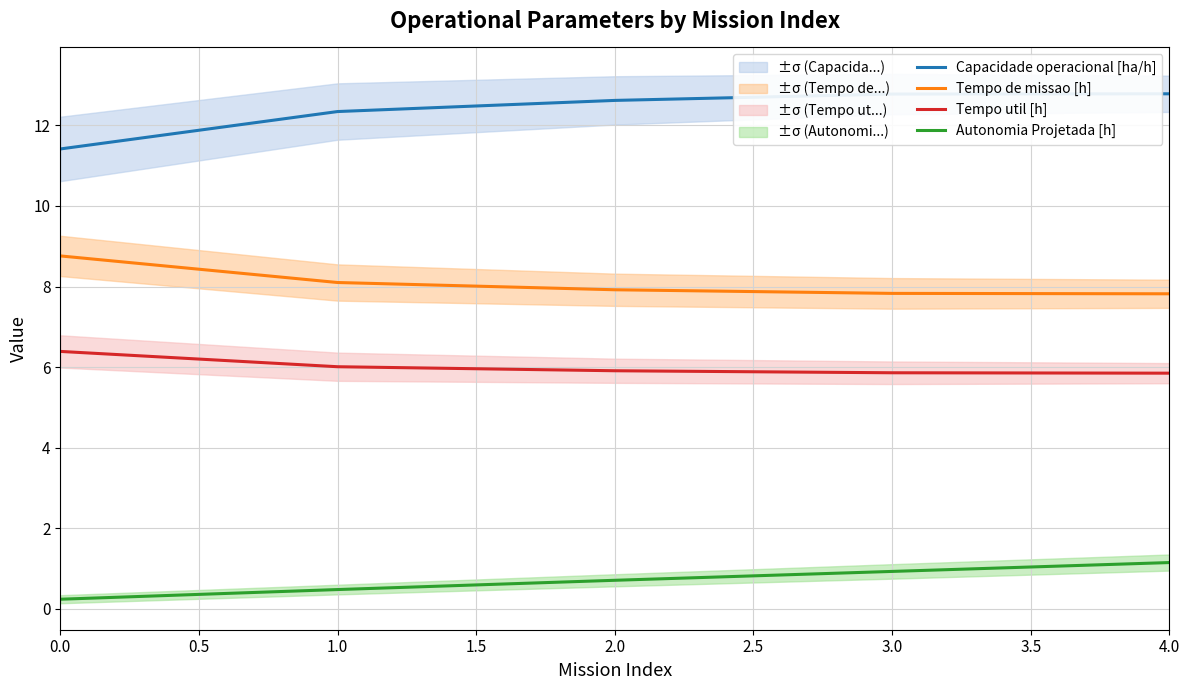

Rank the series by their maximum value, from lowest to highest.

Autonomia Projetada [h], Tempo util [h], Tempo de missao [h], Capacidade operacional [ha/h]